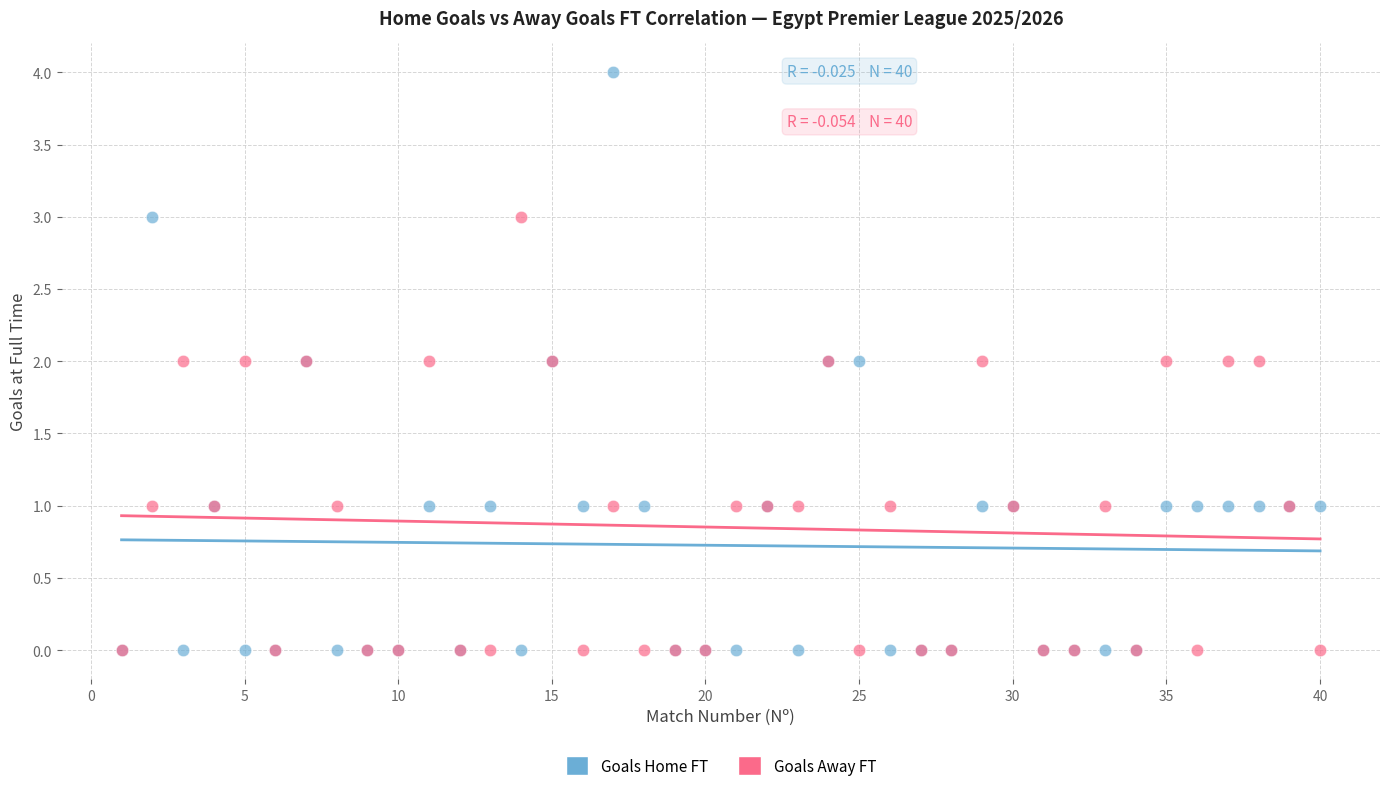

Which series contains the highest Y value?

Goals Home FT